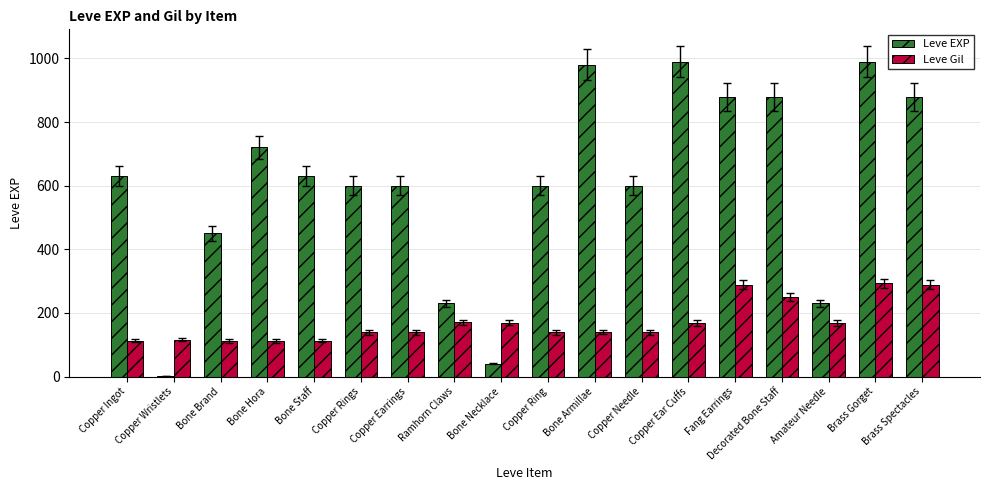

Count the number of data series in this chart.

2